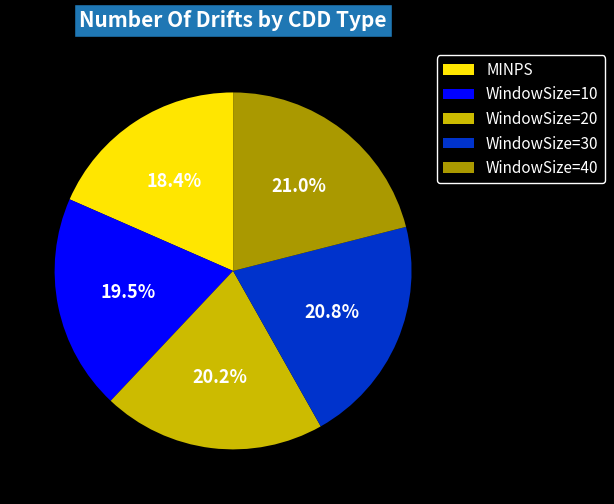

Does MINPS represent more than half of the total?

No